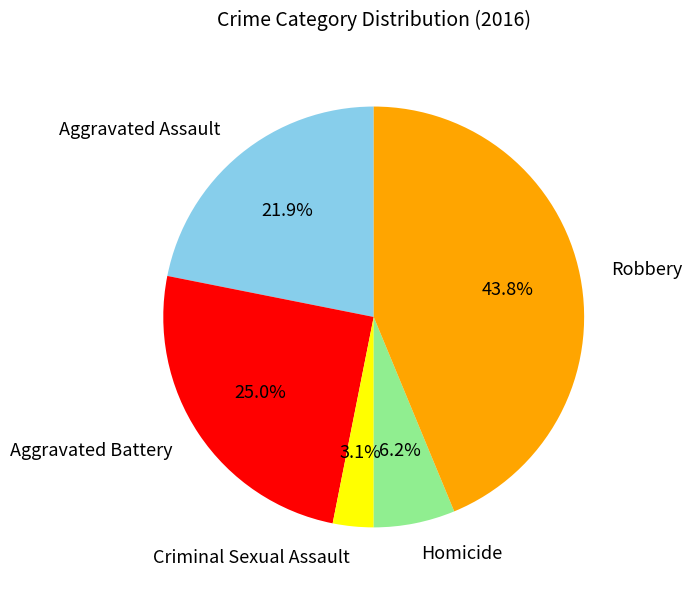

Rank the categories by value from highest to lowest.

Robbery, Aggravated Battery, Aggravated Assault, Homicide, Criminal Sexual Assault